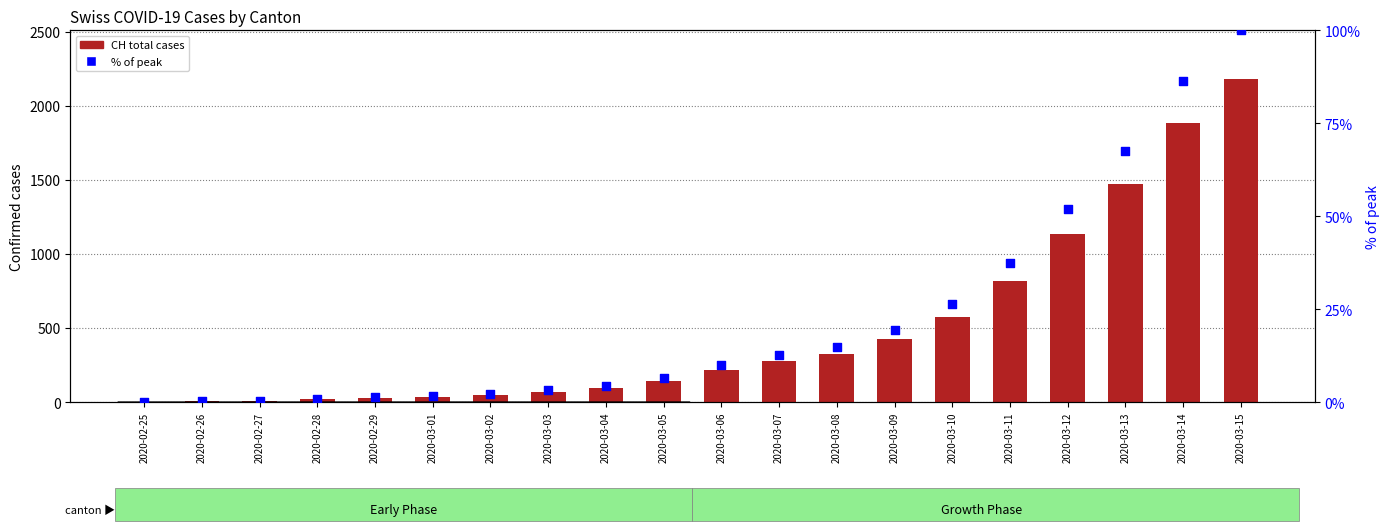

At which category is the sum across all series the highest?

2020-03-15